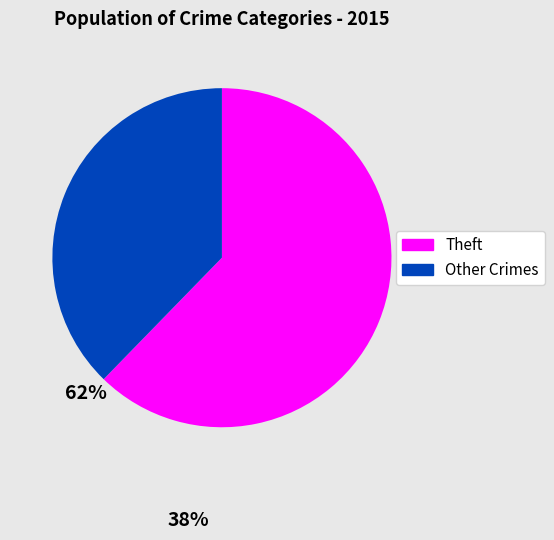

Is there a majority slice in this chart?

Yes